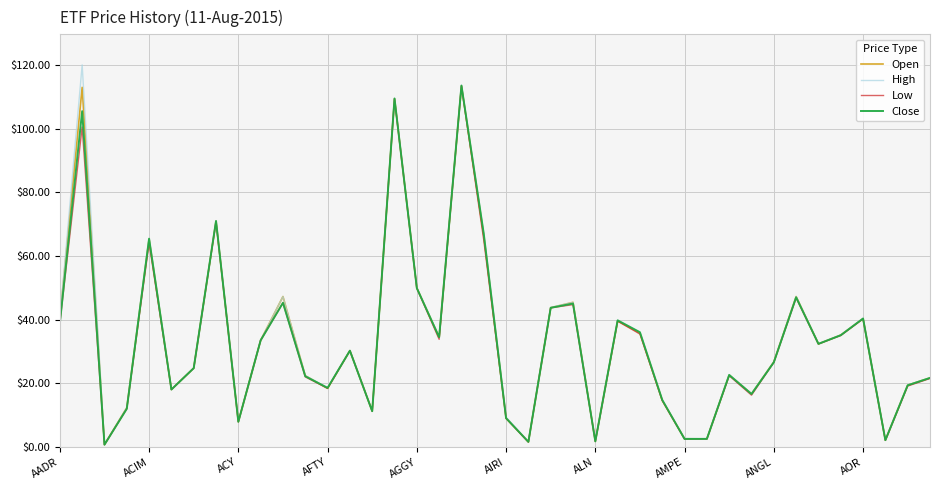

What is the maximum value for Low?

113.4